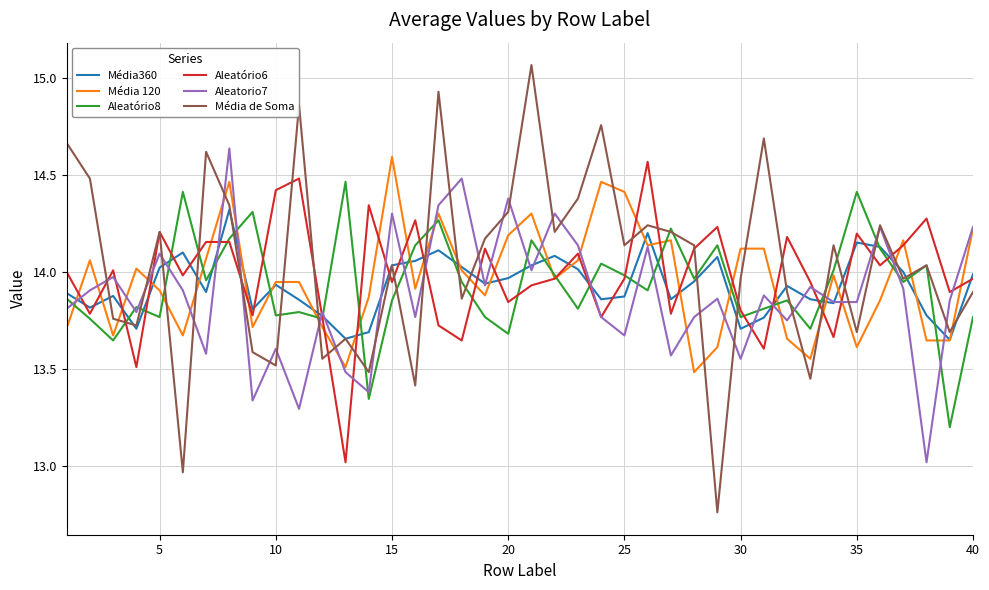

Which series has the widest spread of values?

Média de Soma